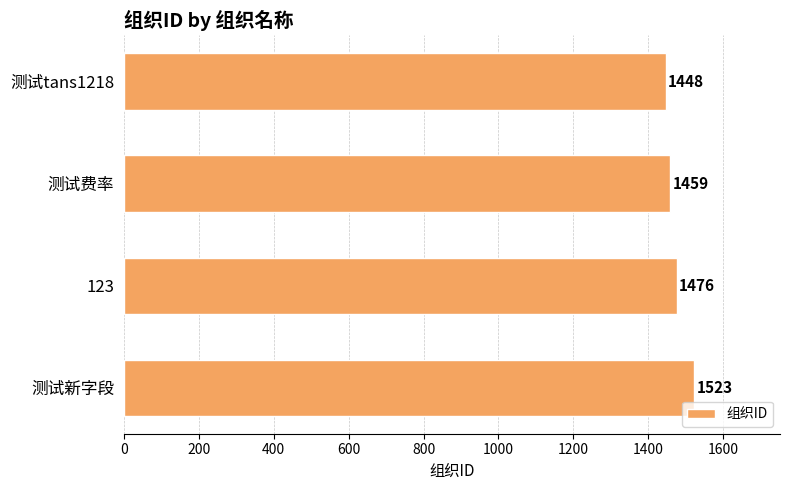

Which has a higher value, 测试新字段 or 123?

测试新字段